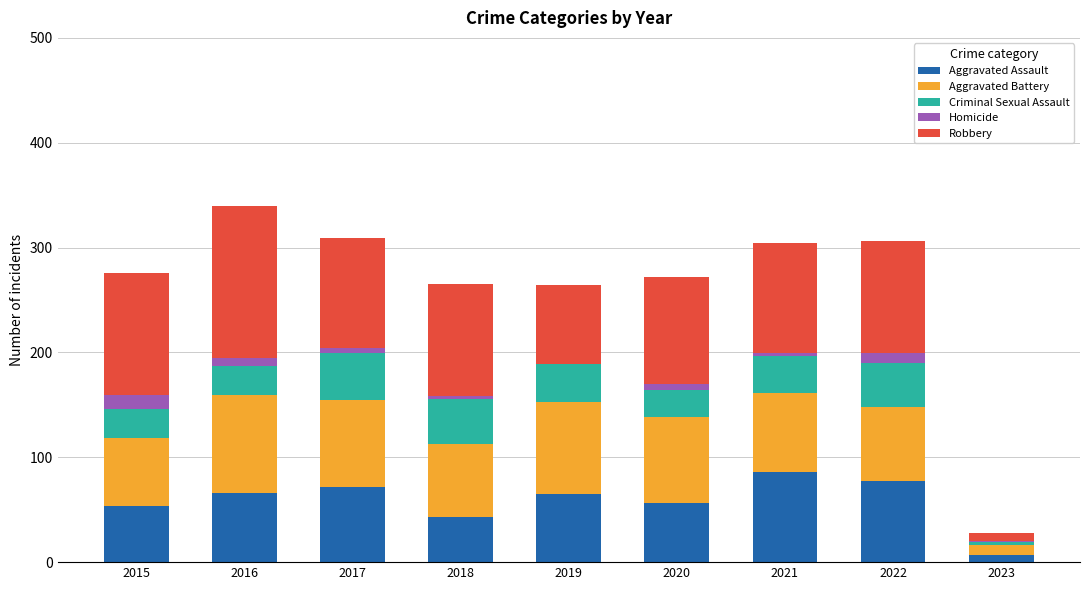

Is it true that Aggravated Assault equals 66 at 2016?

True